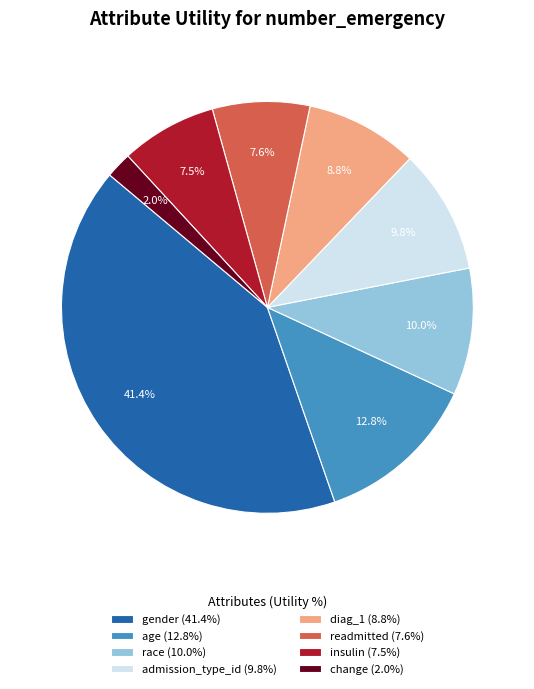

Combined, do change and race account for over 50%?

No